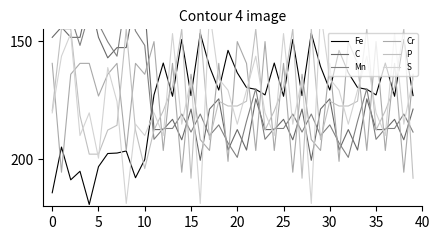

What is the difference between the maximum and second lowest values in the Cr series?

55.4